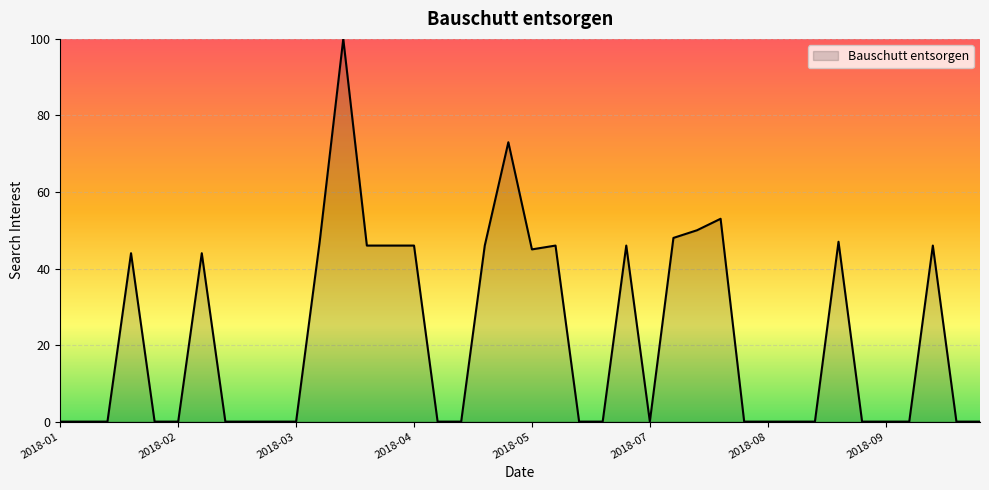

What is the greatest value displayed?

100